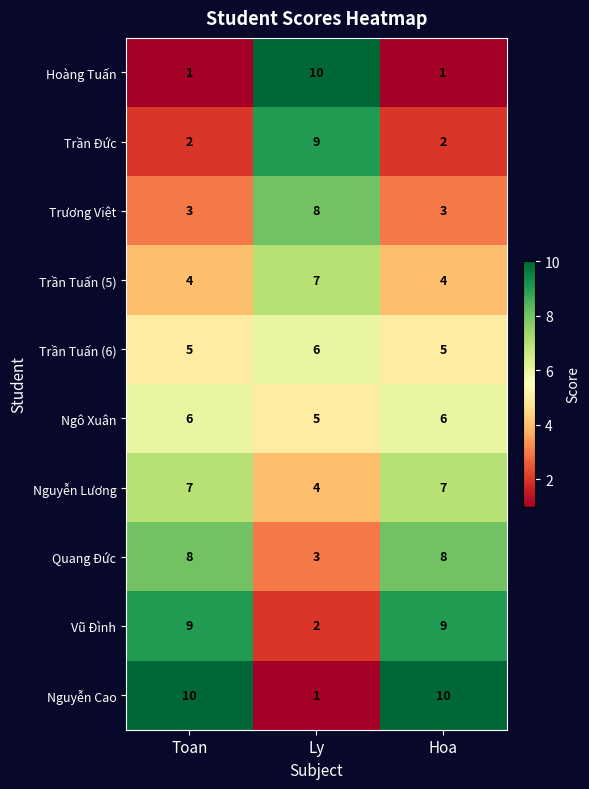

What is the difference between the highest and lowest values at Toan?

9